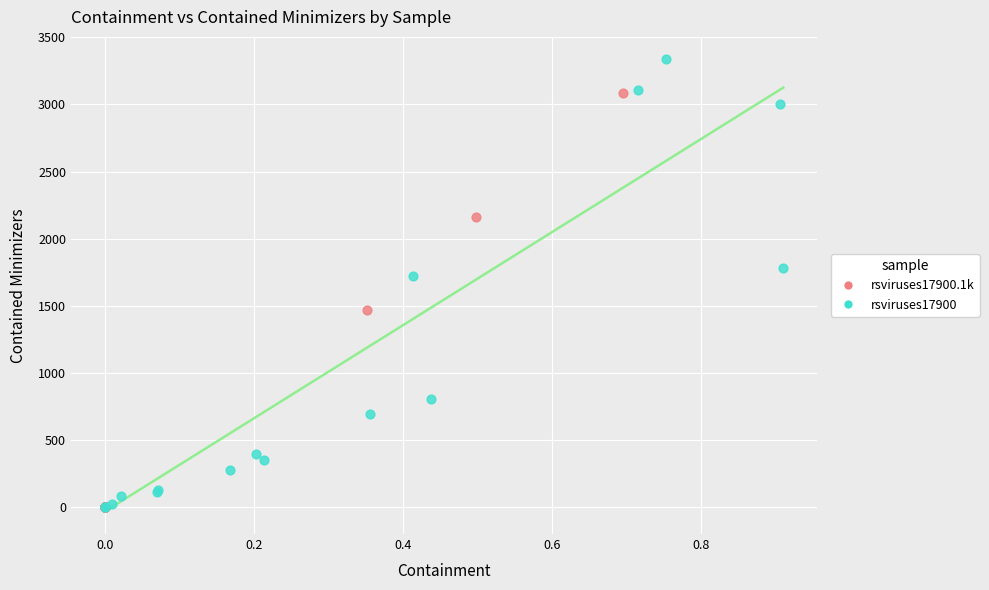

Which series reaches the maximum Y coordinate?

rsviruses17900